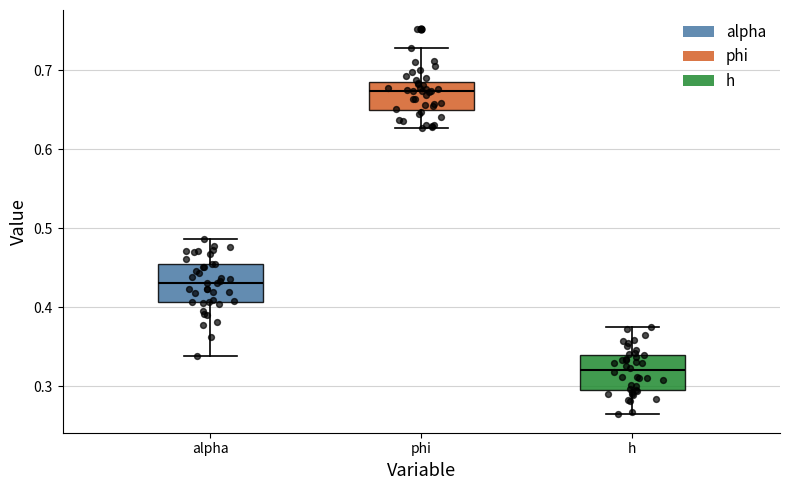

Reading left to right, transcribe this box plot: for each box, give where its median line is, the range the box spans, and where its two whiskers end, as read against the y-axis. The values are not printed on the chart, so give them approximately, as read against the axis.

alpha: median 0.43, box 0.41 to 0.45, whiskers 0.34 to 0.49
phi: median 0.67, box 0.65 to 0.68, whiskers 0.63 to 0.73
h: median 0.32, box 0.29 to 0.34, whiskers 0.27 to 0.37